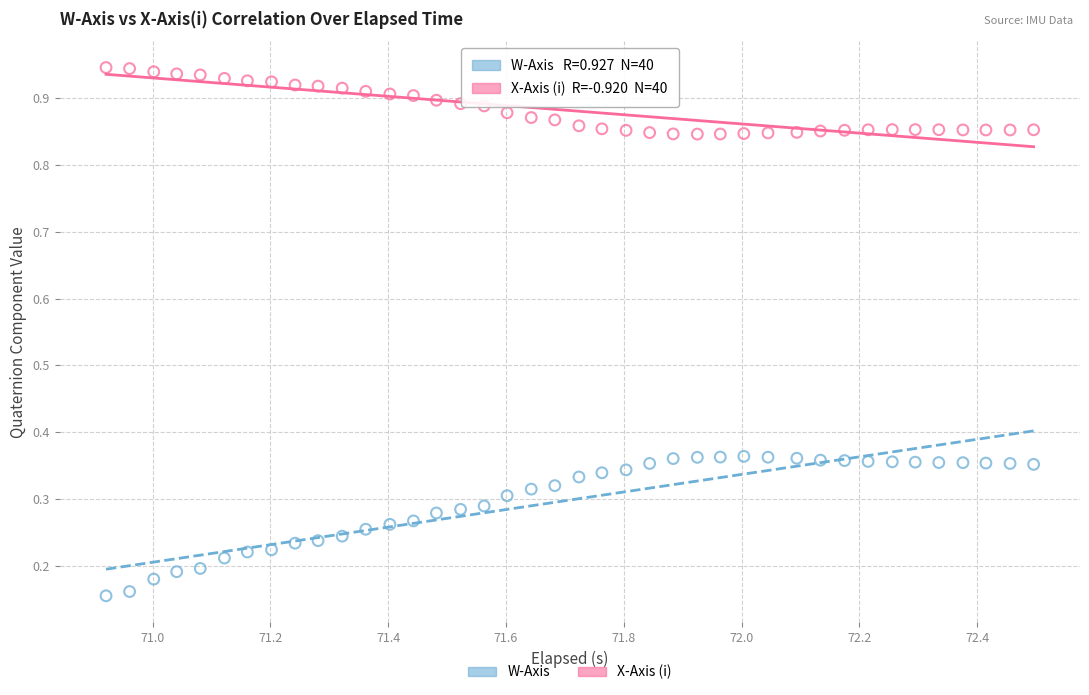

Which series reaches the minimum Y coordinate?

W-Axis